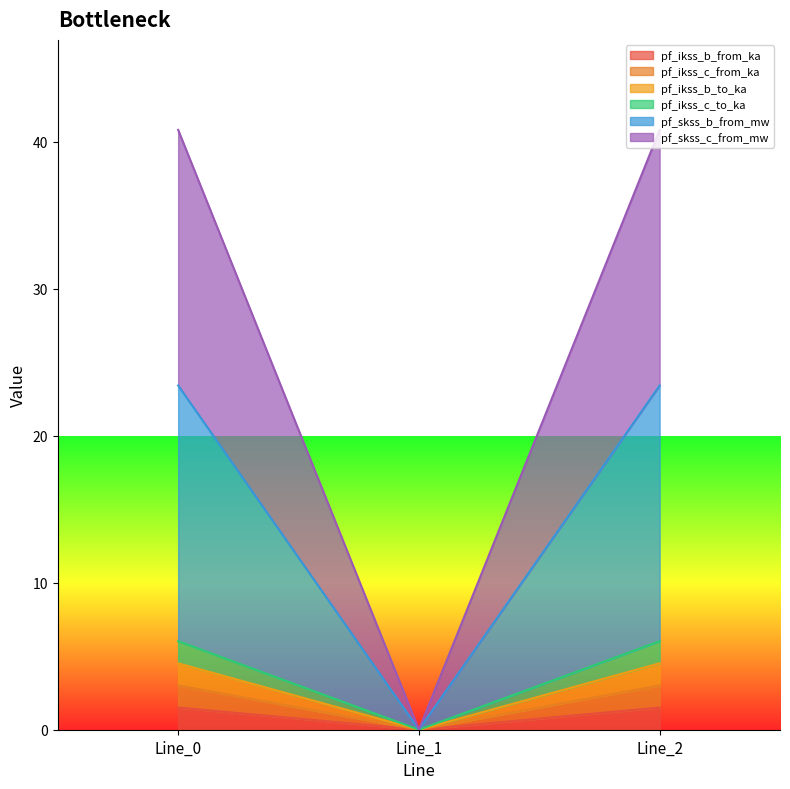

Which category has the highest value across all series?

Line_2